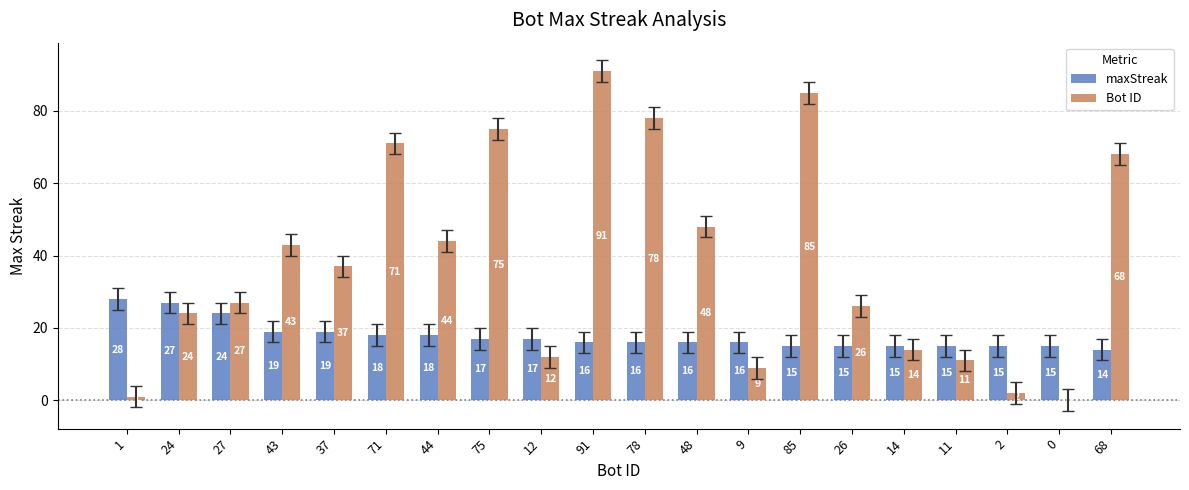

At which category does the chart reach its peak across all series?

91